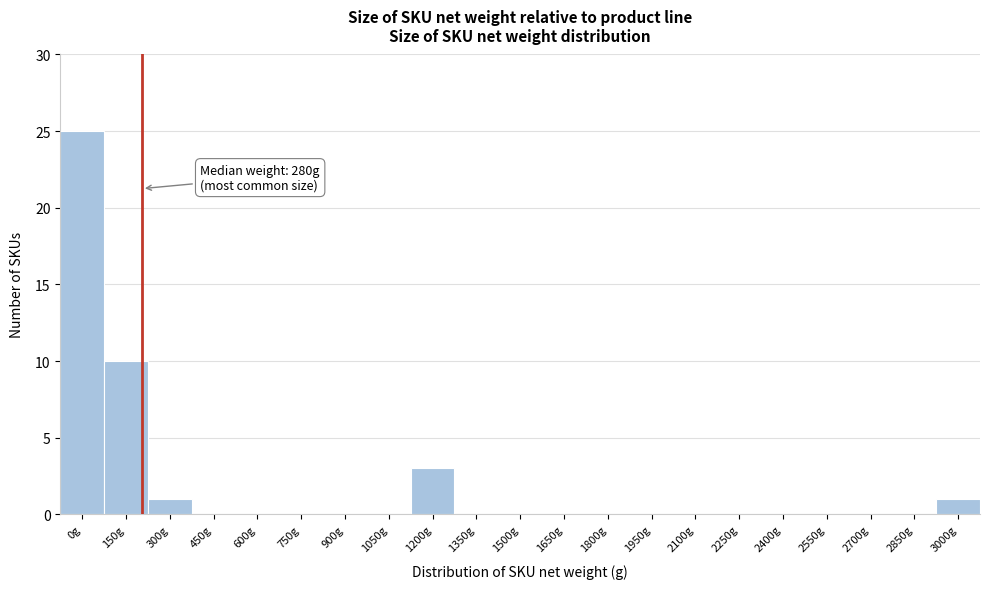

Reading left to right, extract all data points from this chart.

0g=25	150g=10	300g=1	450g=0	600g=0	750g=0	900g=0	1050g=0	1200g=3	1350g=0	1500g=0	1650g=0	1800g=0	1950g=0	2100g=0	2250g=0	2400g=0	2550g=0	2700g=0	2850g=0	3000g=1